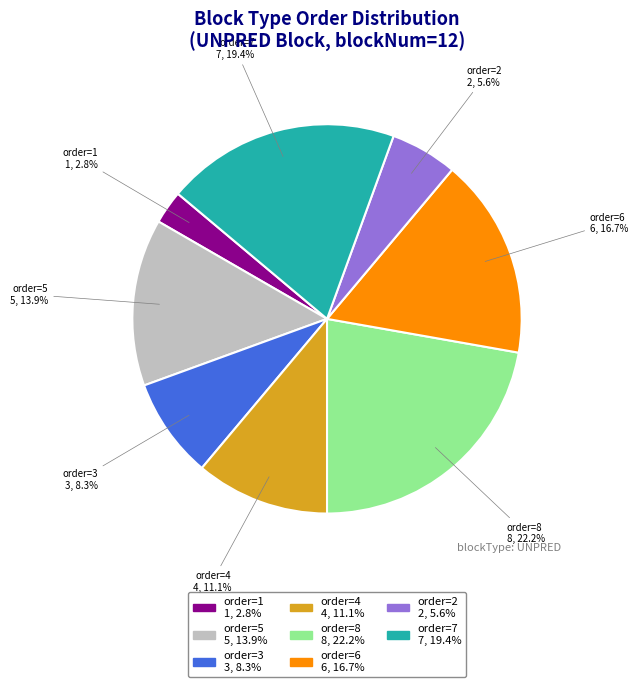

What is the ratio of the value at order=2 to the value at order=8?

0.3